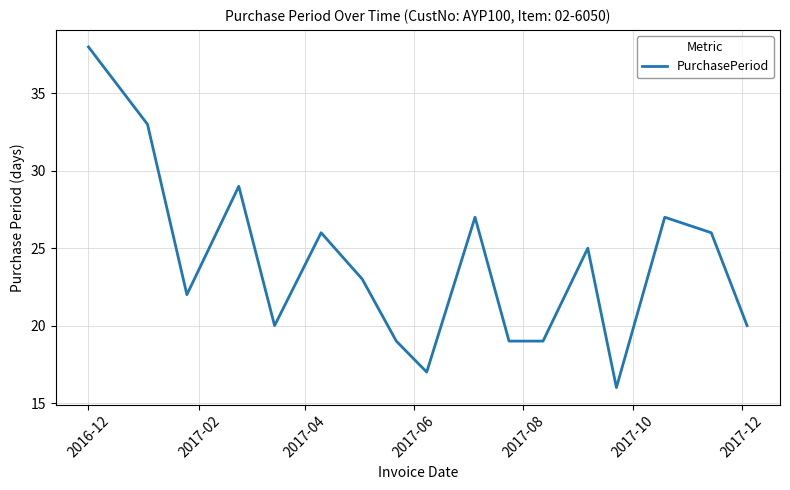

Reading left to right, what are all the values shown in this chart?

38	33	22	29	20	26	23	19	17	27	19	19	25	16	27	26	20